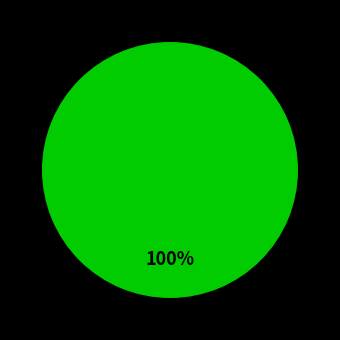

Is the sum of 18 and 0 greater than half?

No